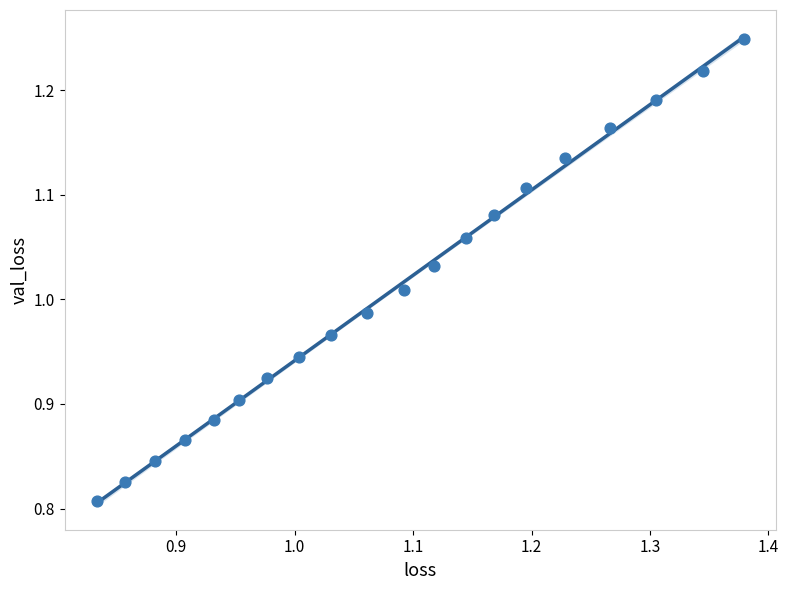

What is the range of Y values (max minus min)?

0.4